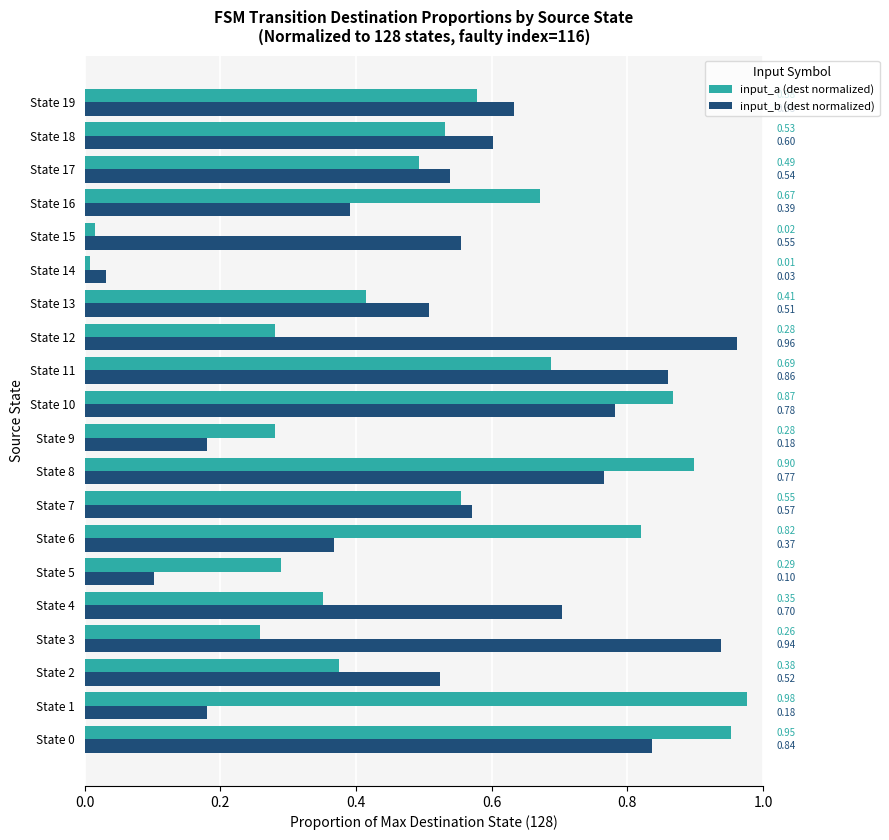

Which series has the largest total across all categories?

input_b (dest normalized)